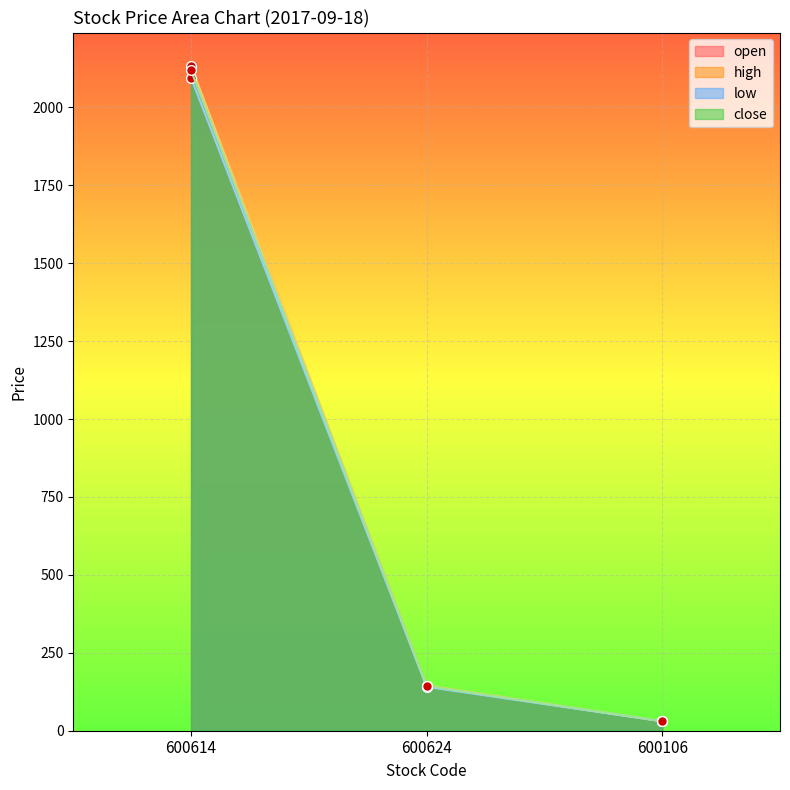

Where does the low series first go above 140?

600614